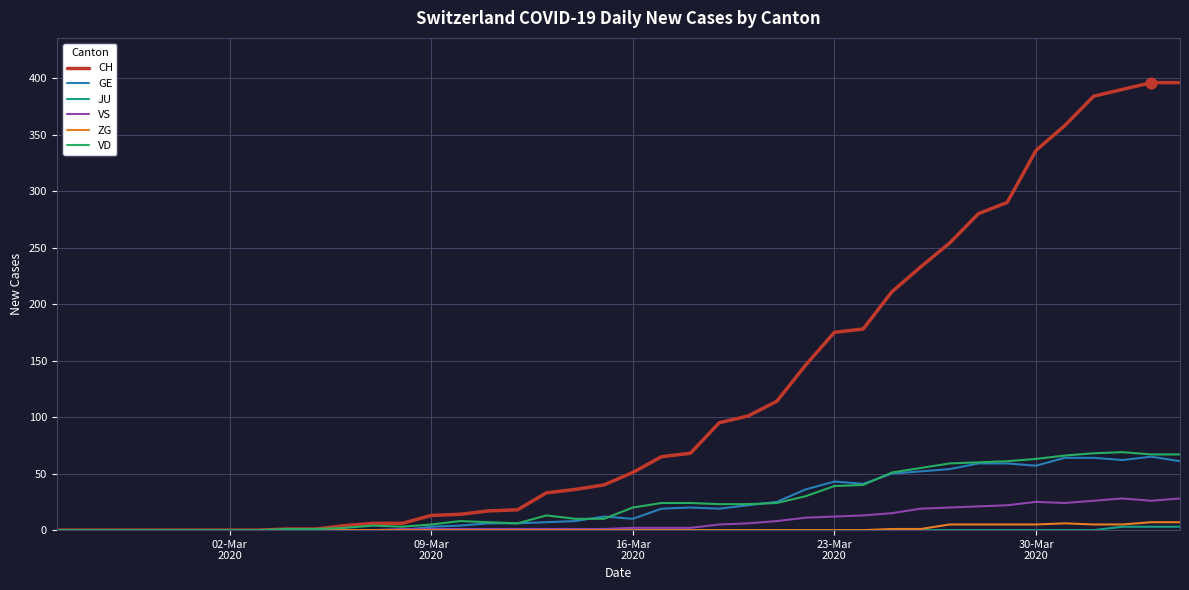

Which series has the largest range (max minus min)?

CH